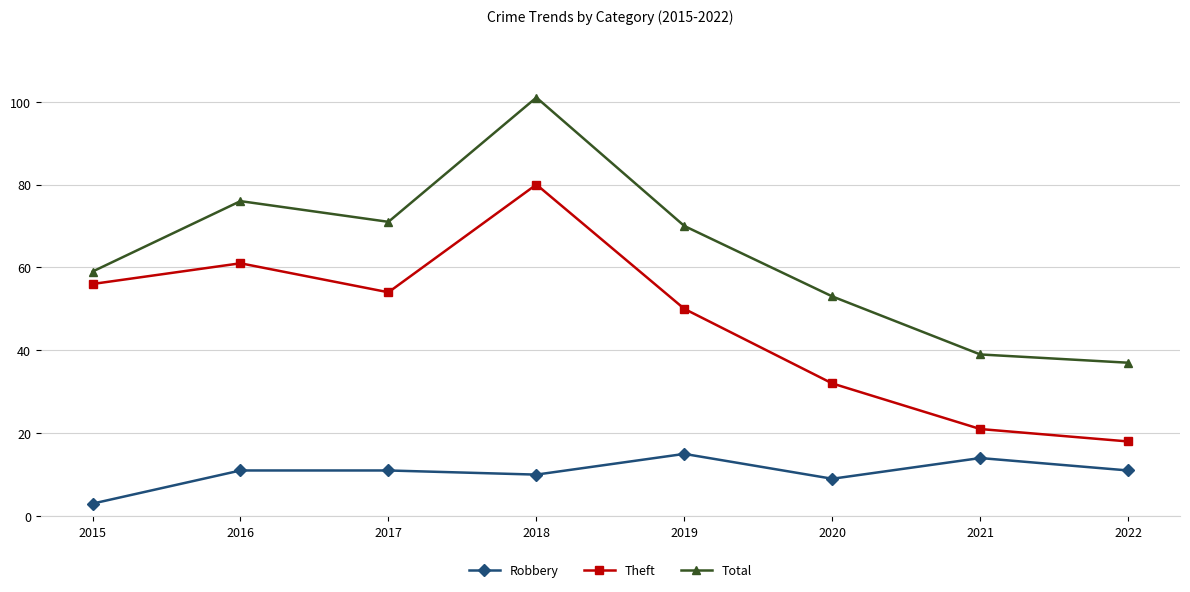

The Total series shows 71 at 2017. True or false?

True